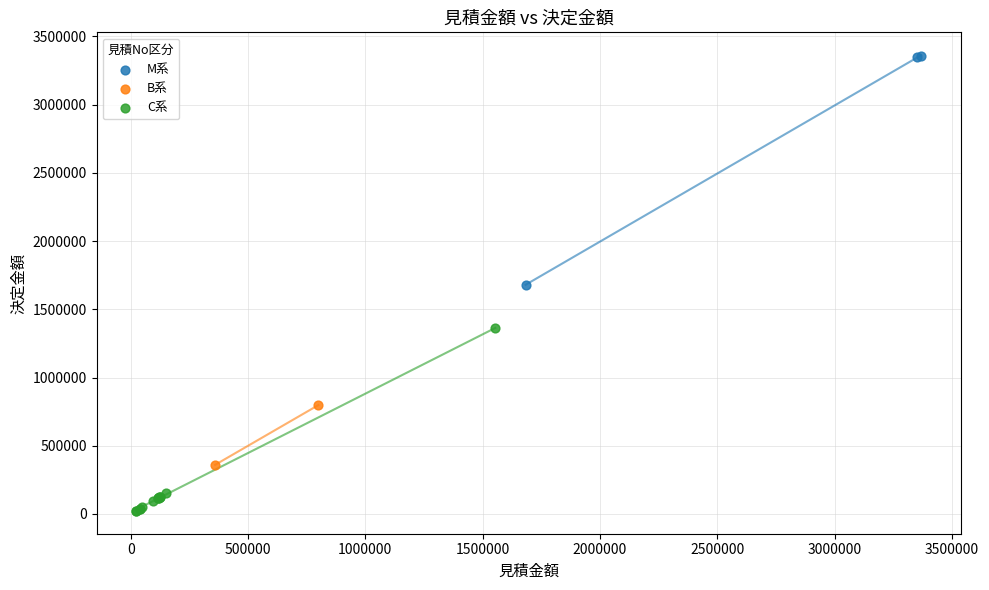

Which series has the widest spread of Y values?

M系